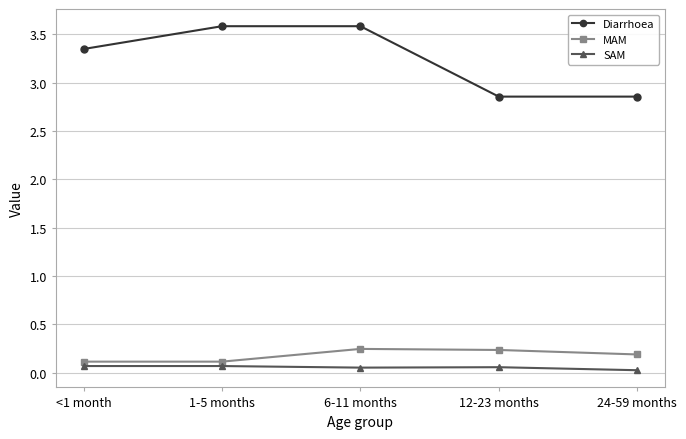

What is the label of the 2nd point from the right?

12-23 months